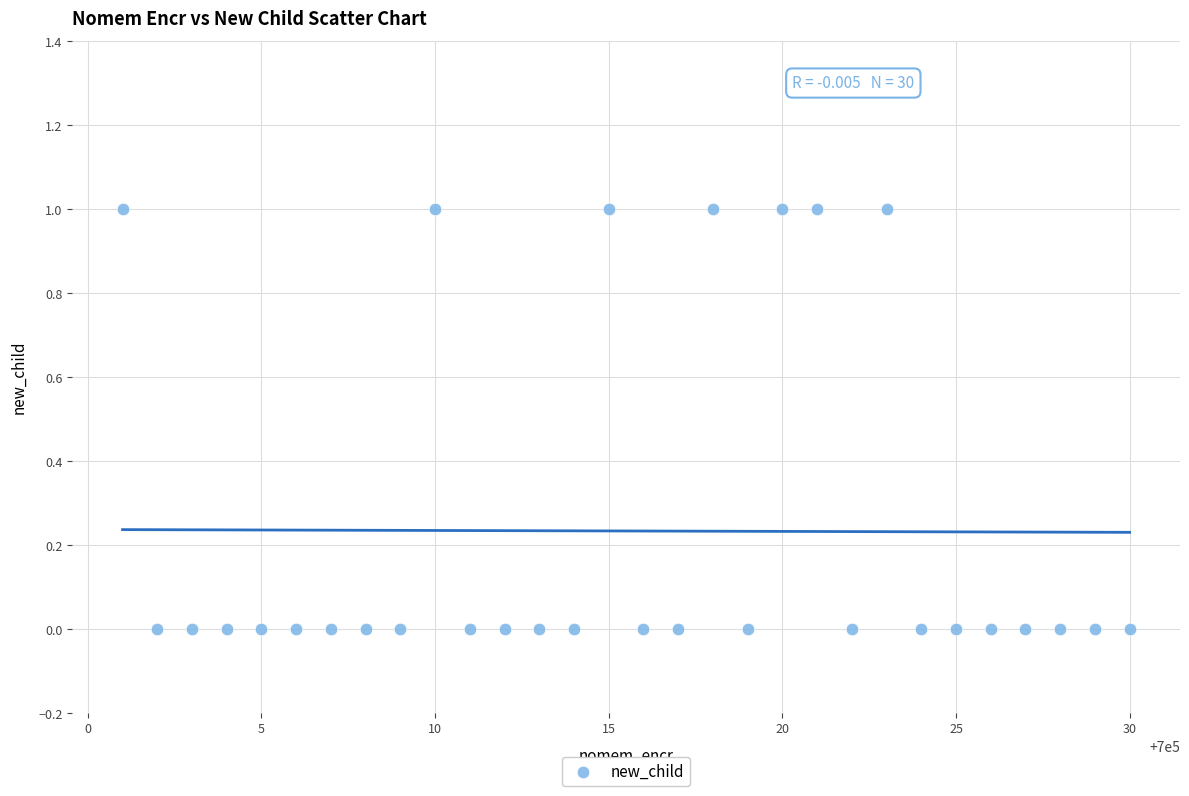

What is the range of X values (max minus min)?

29